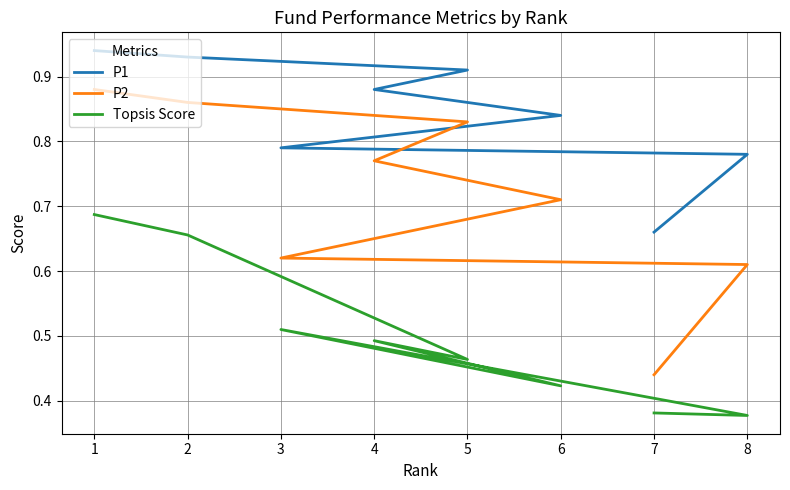

What is the smallest value displayed?

0.4